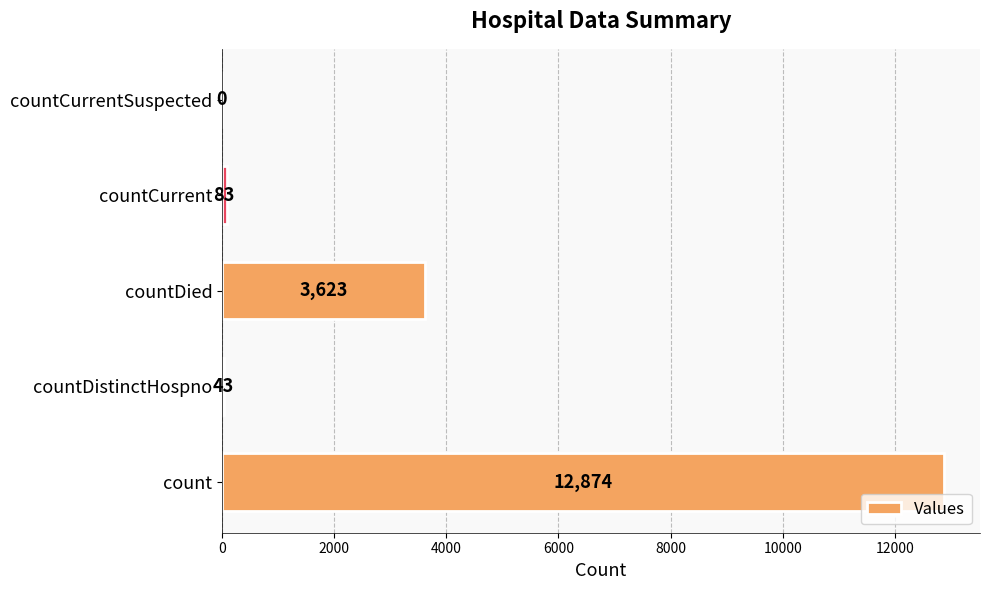

What is the change in value from countCurrent to countCurrentSuspected?

-83